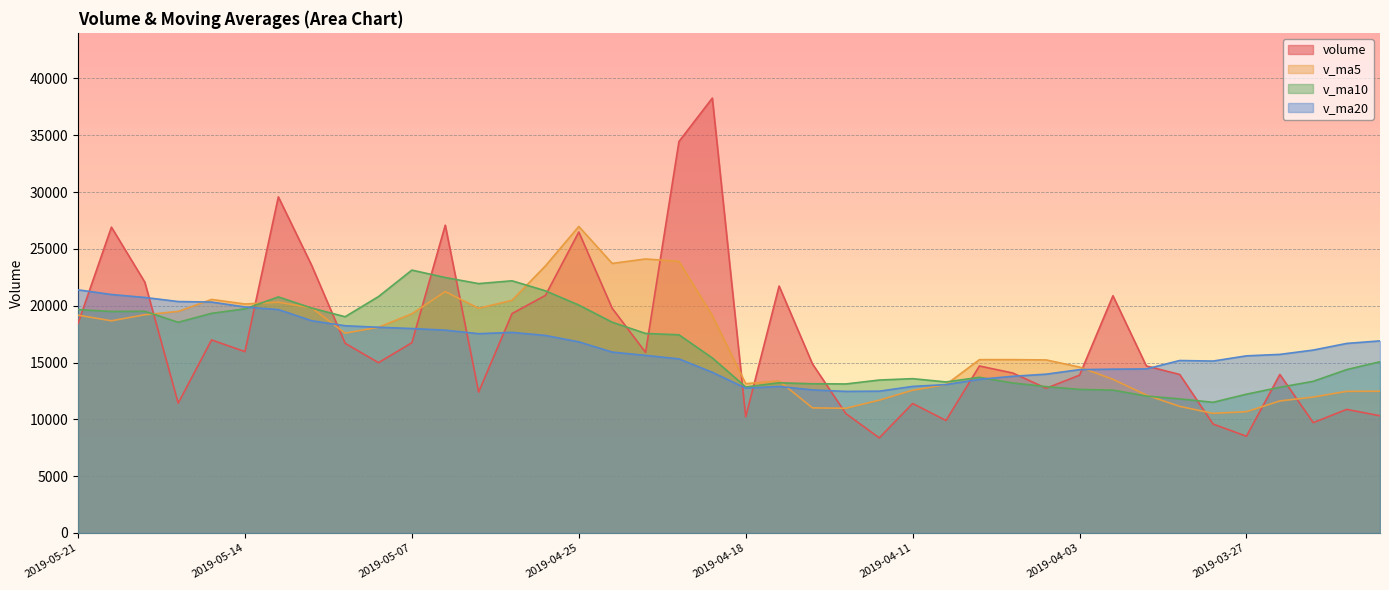

Which has a higher value, 2019-05-17 or 2019-04-11?

2019-05-17